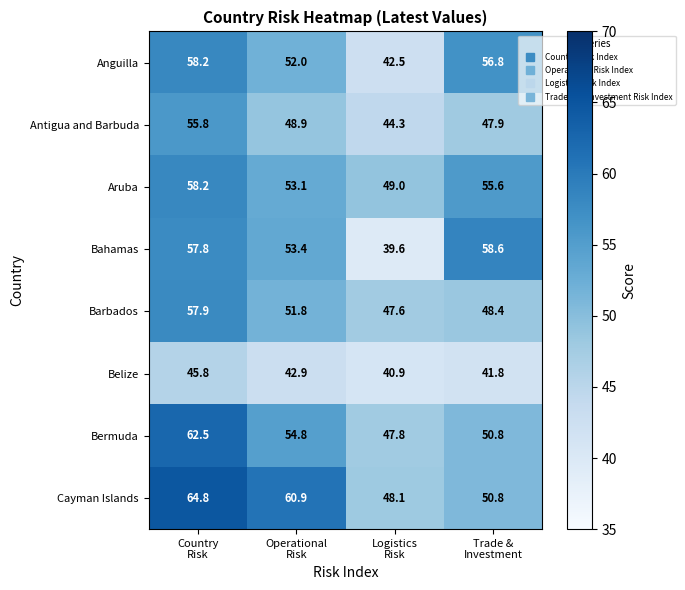

What is the maximum value shown in the chart?

64.8